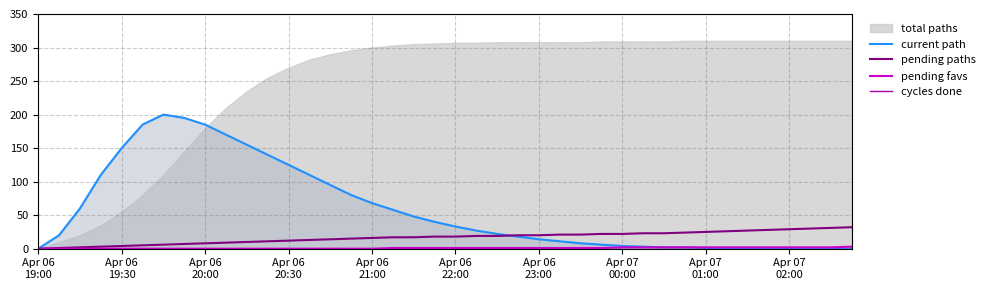

How many interior local peaks does the current path series have?

1